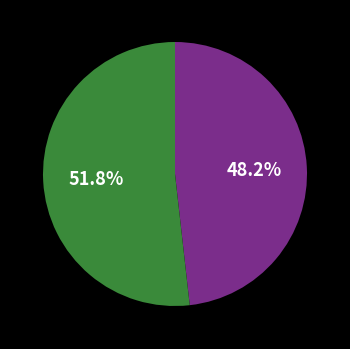

Is there any slice that represents more than half of the pie?

Yes